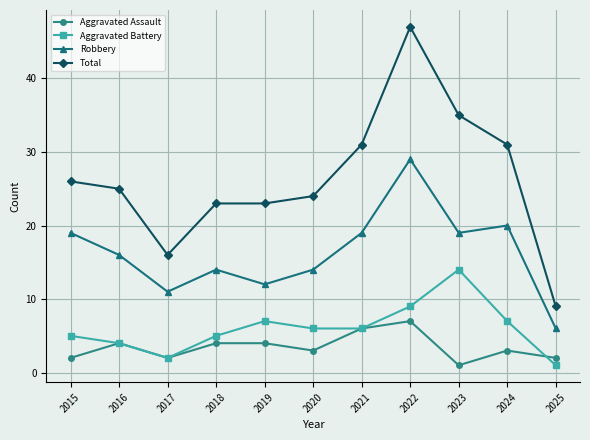

Where does the Aggravated Assault series first go above 3?

2016